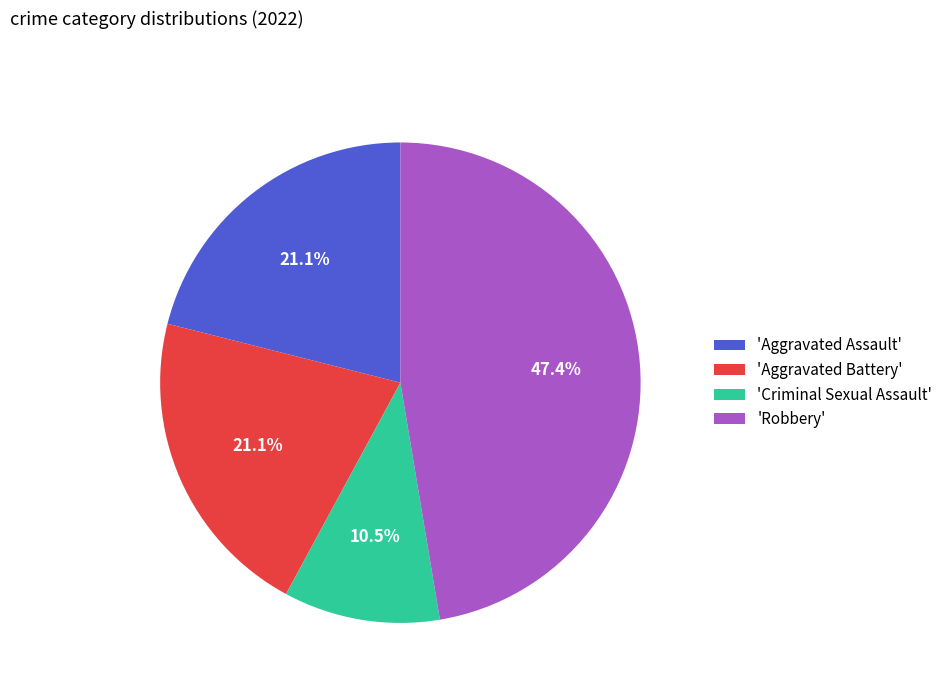

Which category has the smallest portion of the pie?

'Criminal Sexual Assault'